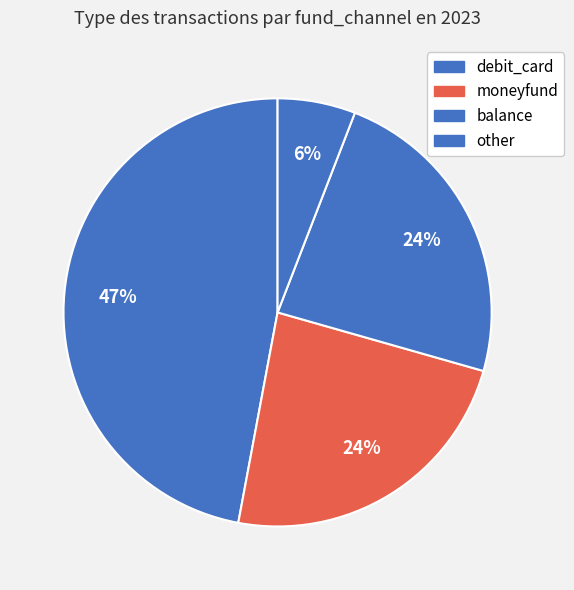

The balance slice represents 24% of the pie. True or false?

True